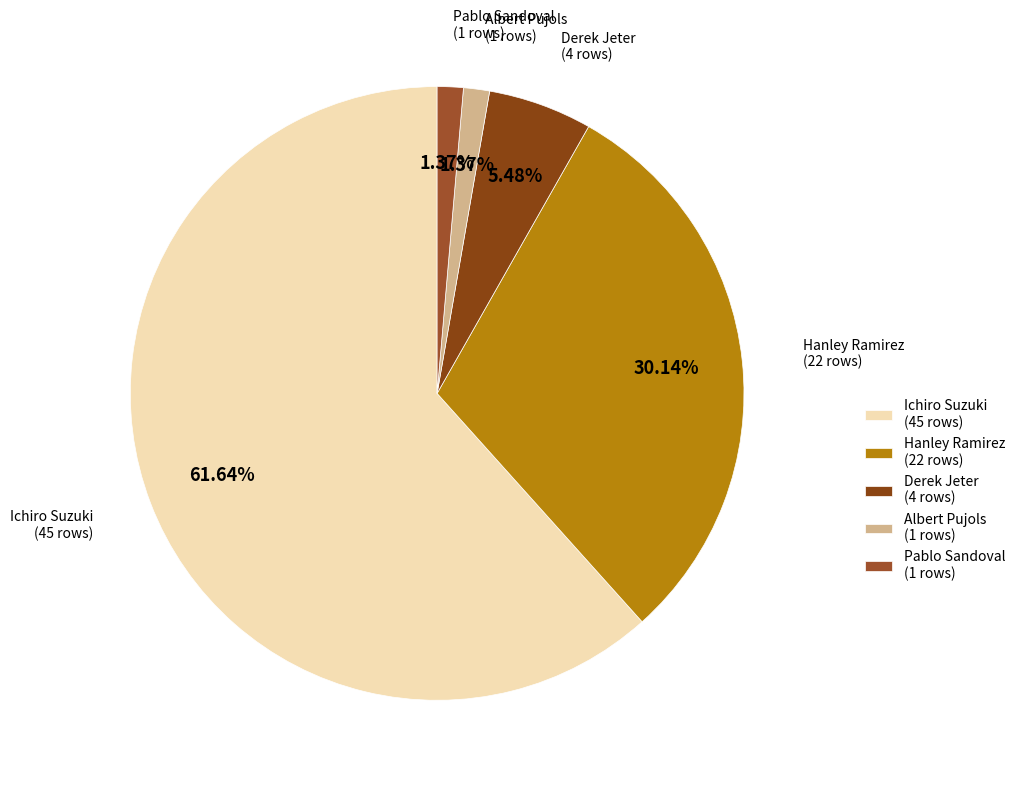

To the nearest percent, what is the average slice percentage?

20%